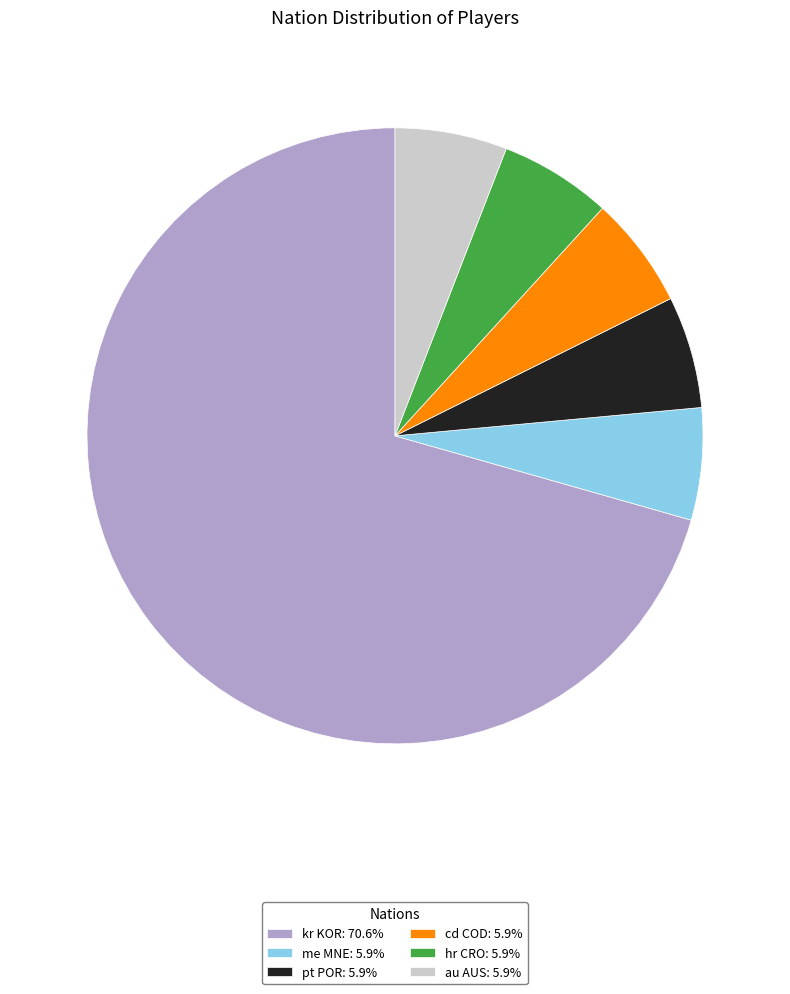

What is the majority slice?

kr KOR